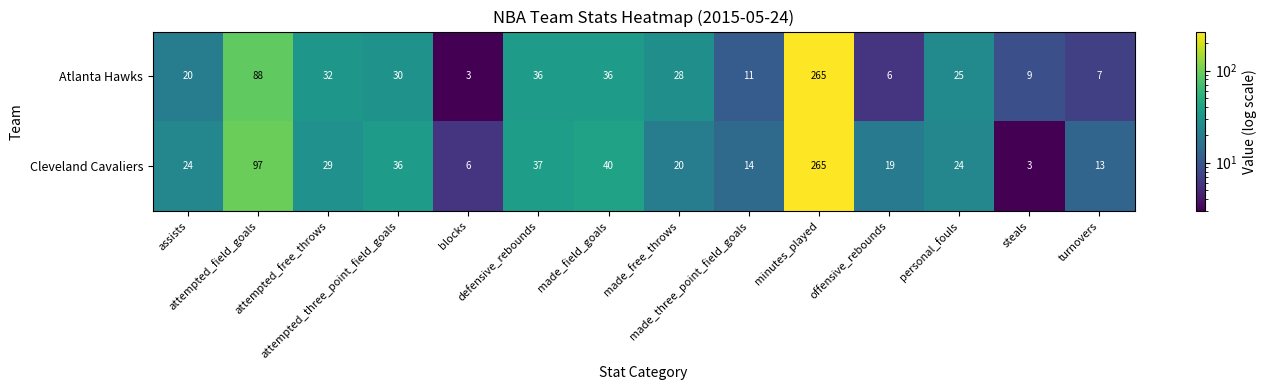

At how many categories does at least one series exceed 57?

2